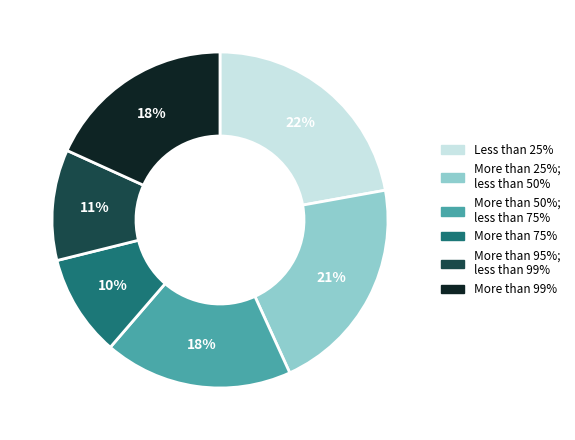

Does any single category account for the majority?

No